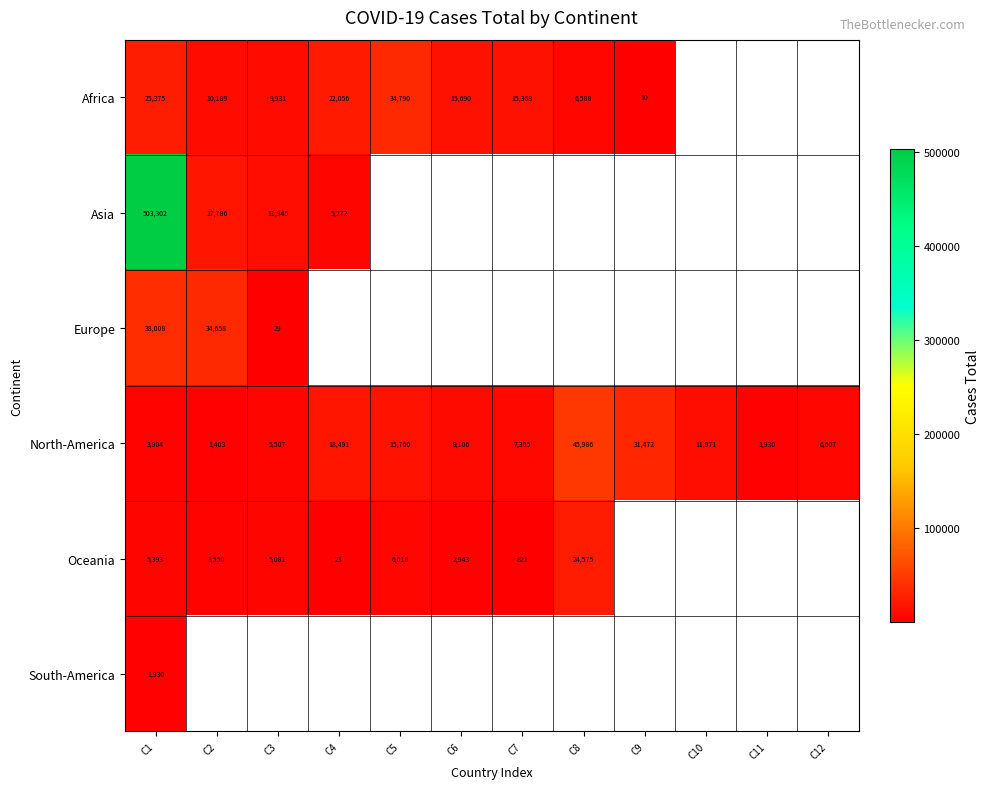

Where is North-America nearest to the value 23694?

C4